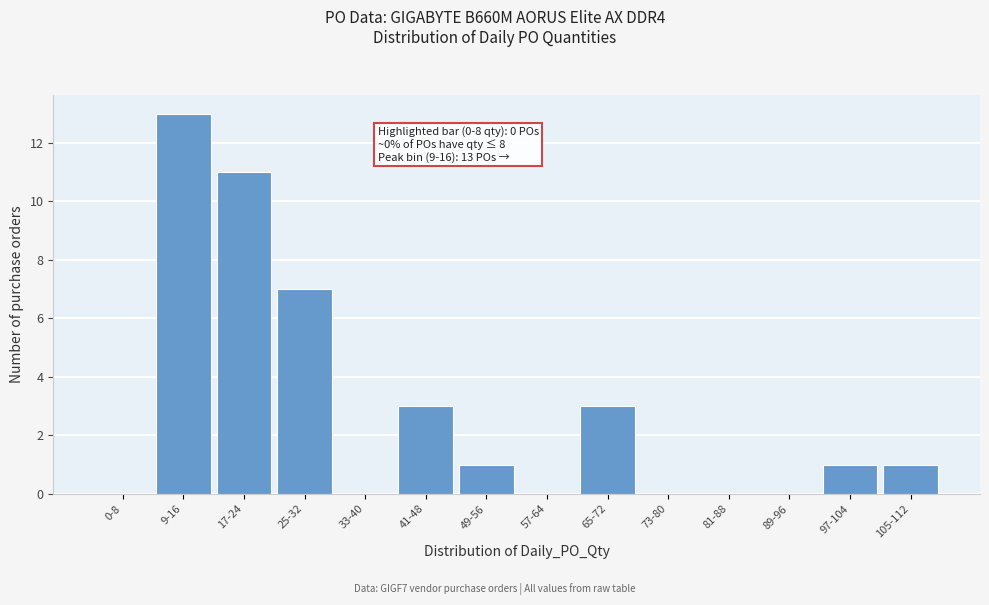

Reading right to left, extract all data points from this chart.

105-112=1	97-104=1	89-96=0	81-88=0	73-80=0	65-72=3	57-64=0	49-56=1	41-48=3	33-40=0	25-32=7	17-24=11	9-16=13	0-8=0